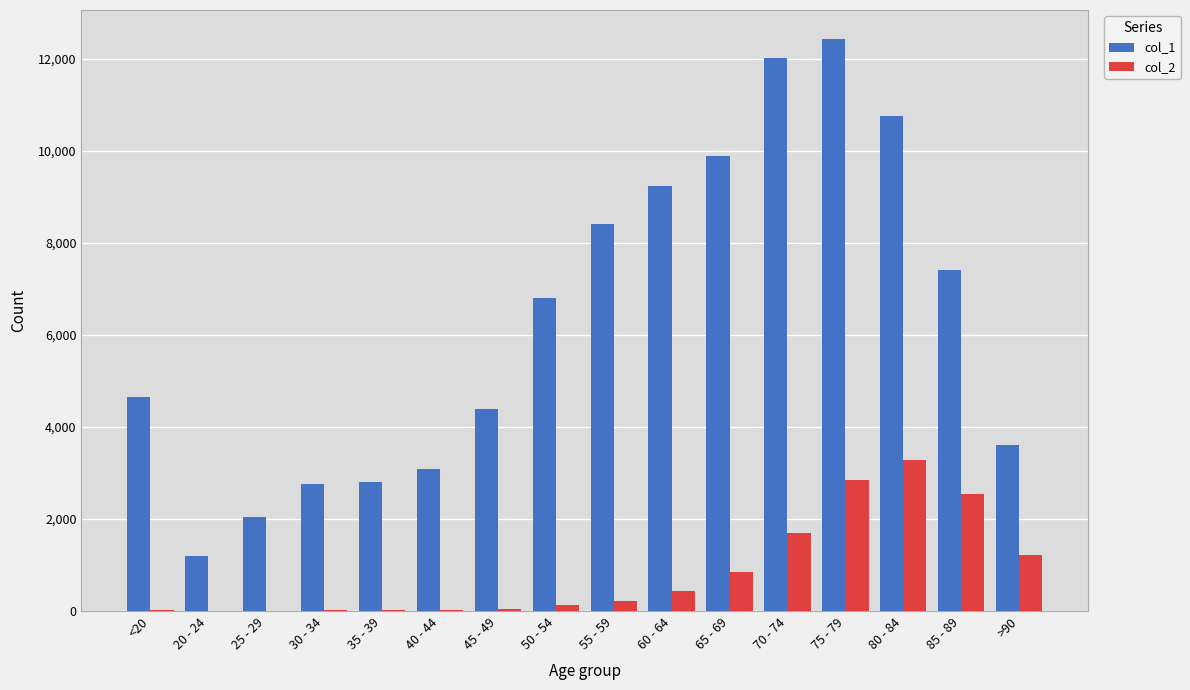

Which category has the highest value across all series?

75 - 79